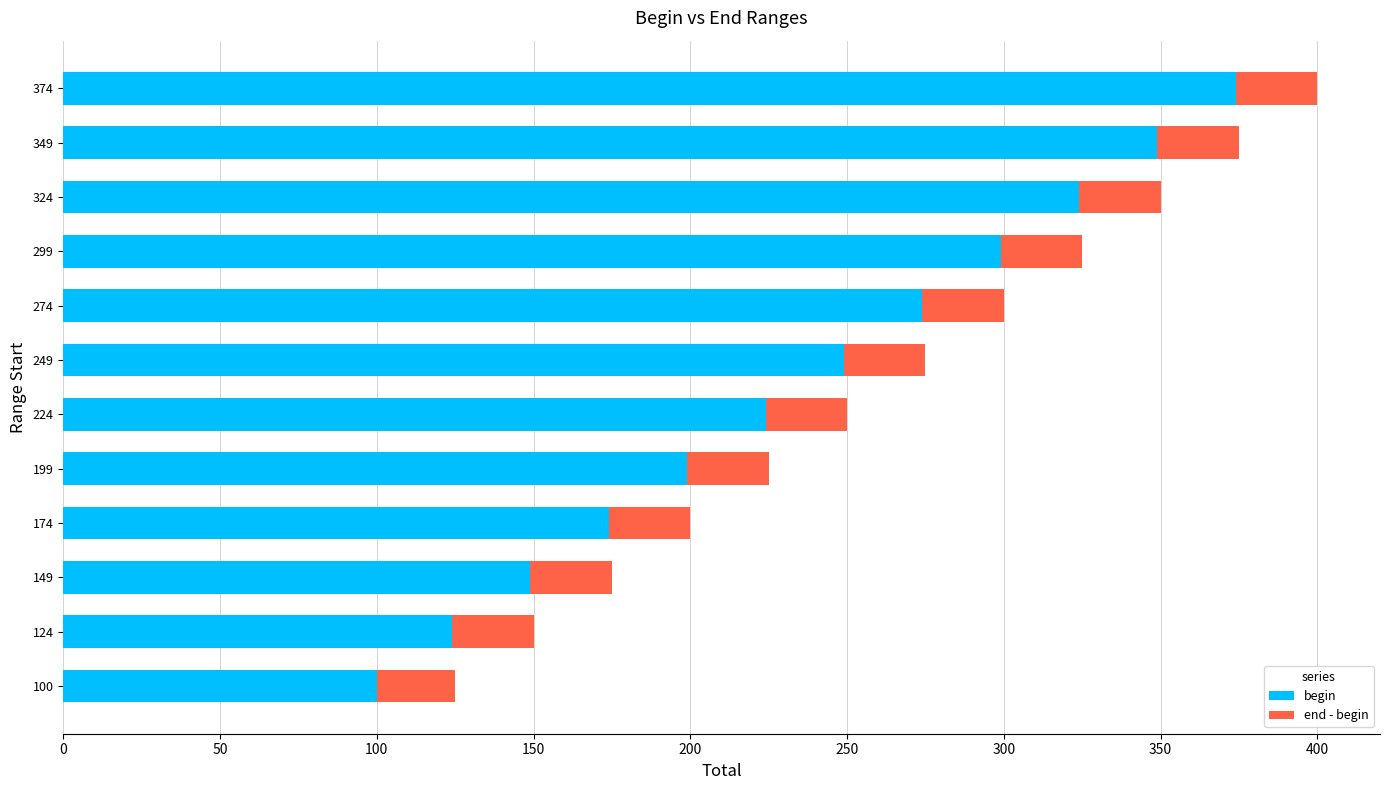

At which label does begin reach its peak?

374